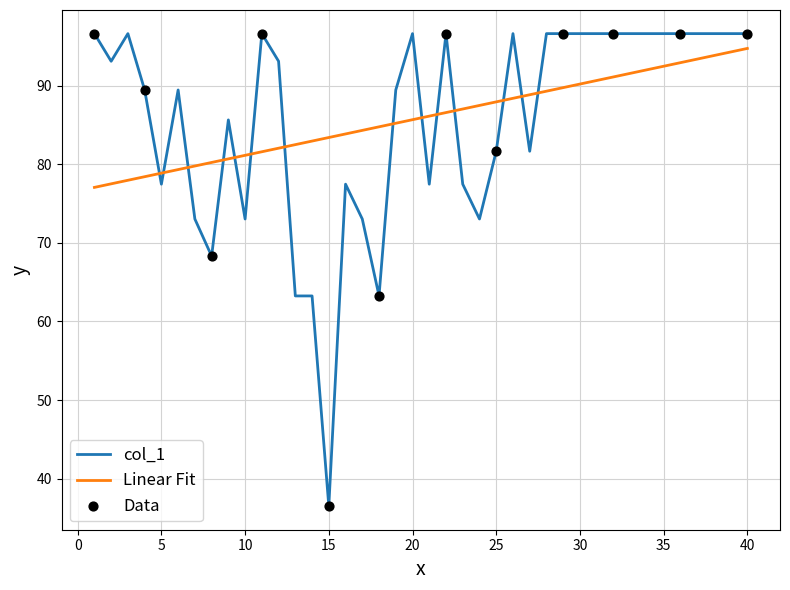

Which series has the widest spread of values?

col_1